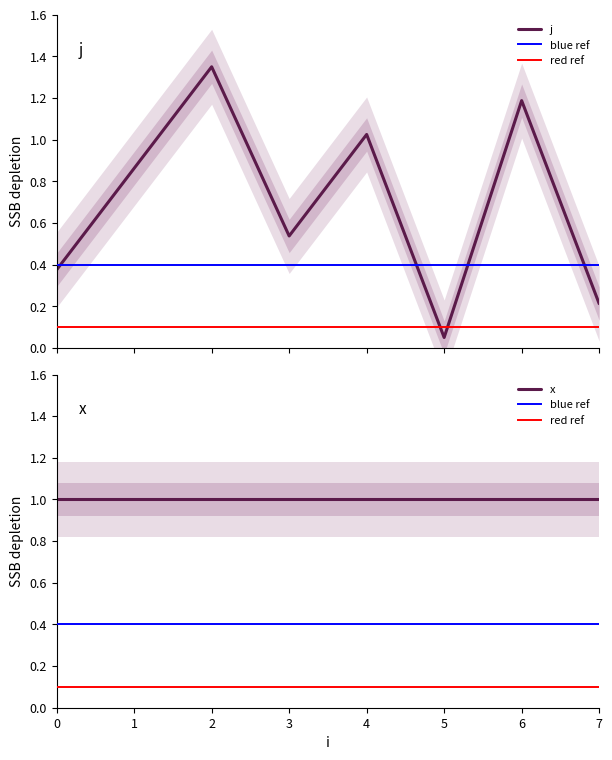

How many interior local peaks (higher than both neighbors) does the data have?

3